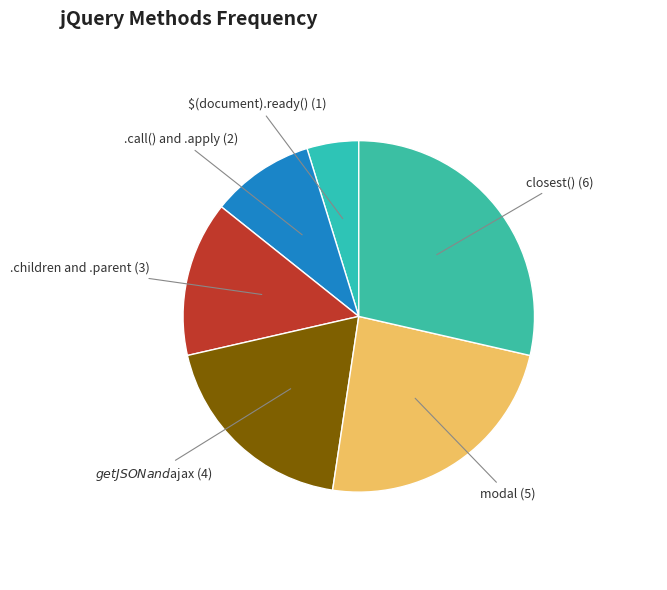

What is the largest slice in the pie chart?

closest()